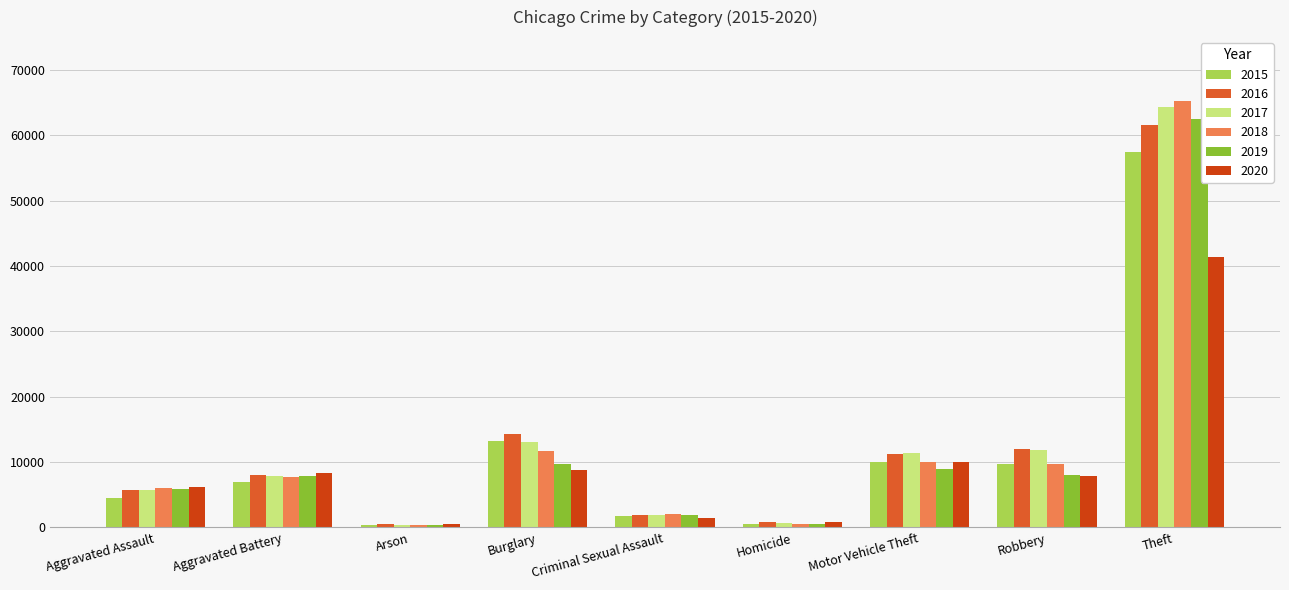

What is the spread (max minus min) of values at Burglary?

5531